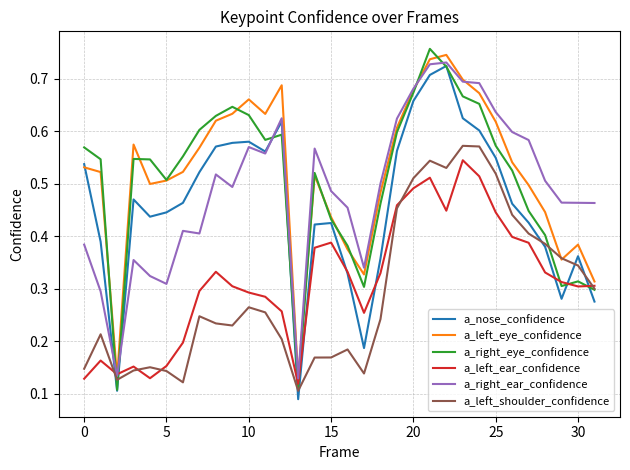

What are all the series names shown in the legend?

a_nose_confidence, a_left_eye_confidence, a_right_eye_confidence, a_left_ear_confidence, a_right_ear_confidence, a_left_shoulder_confidence